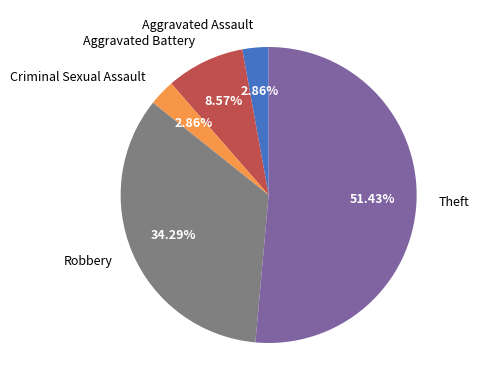

The Theft slice represents 51% of the pie. True or false?

True